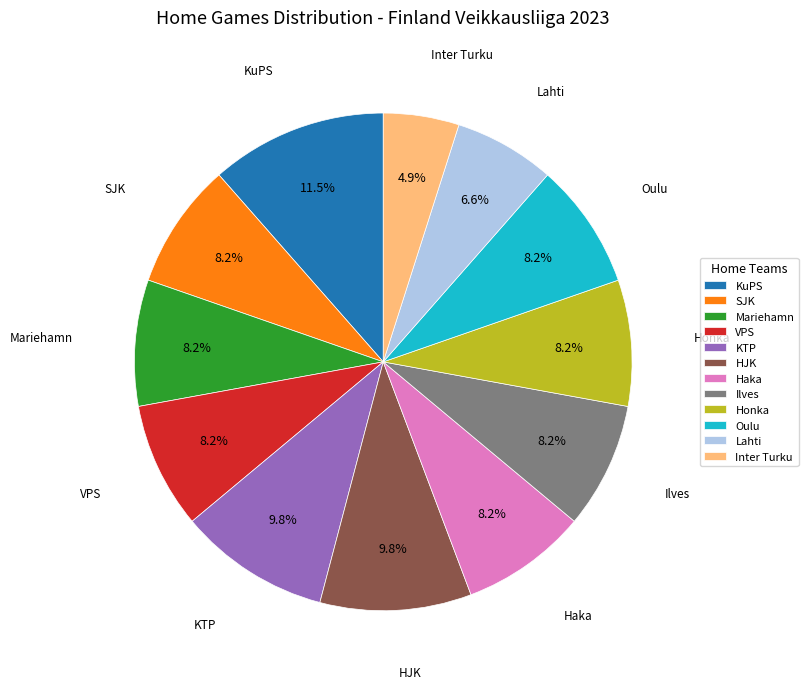

Which slice is the largest?

KuPS